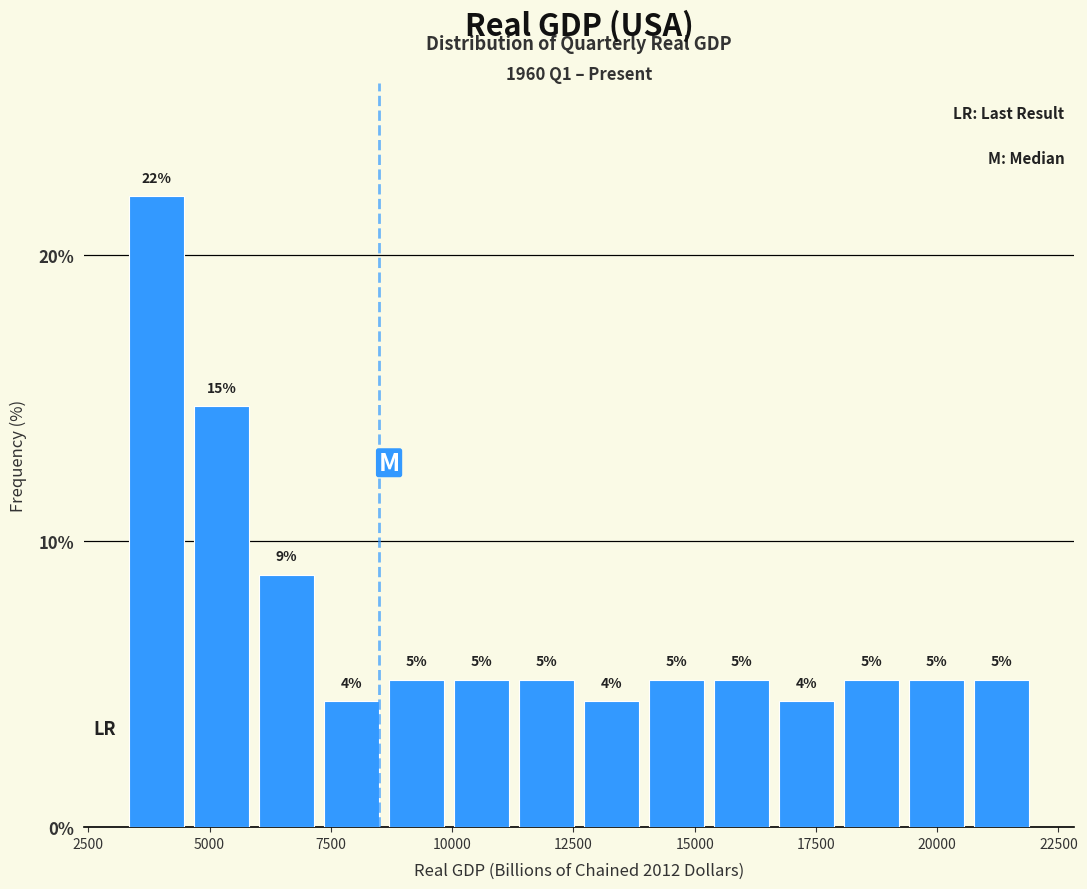

Around what value on the x-axis is the tallest bar? Give the approximate position of its centre, as read against the axis.

4000